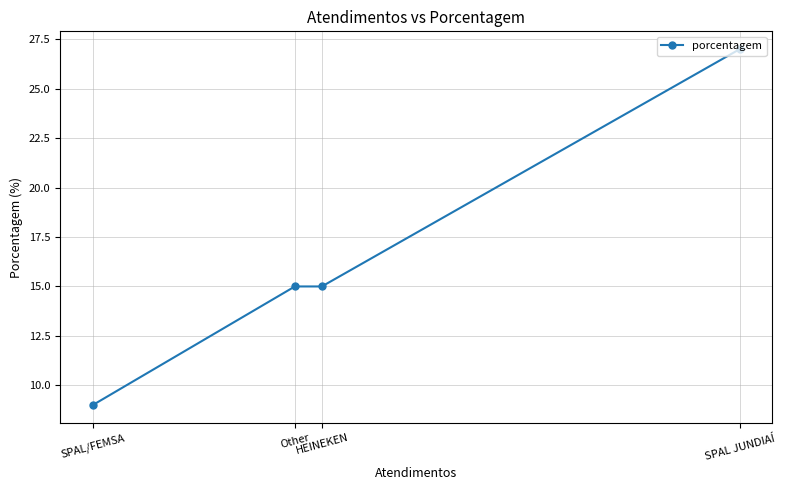

What is the difference between the maximum and minimum values?

18